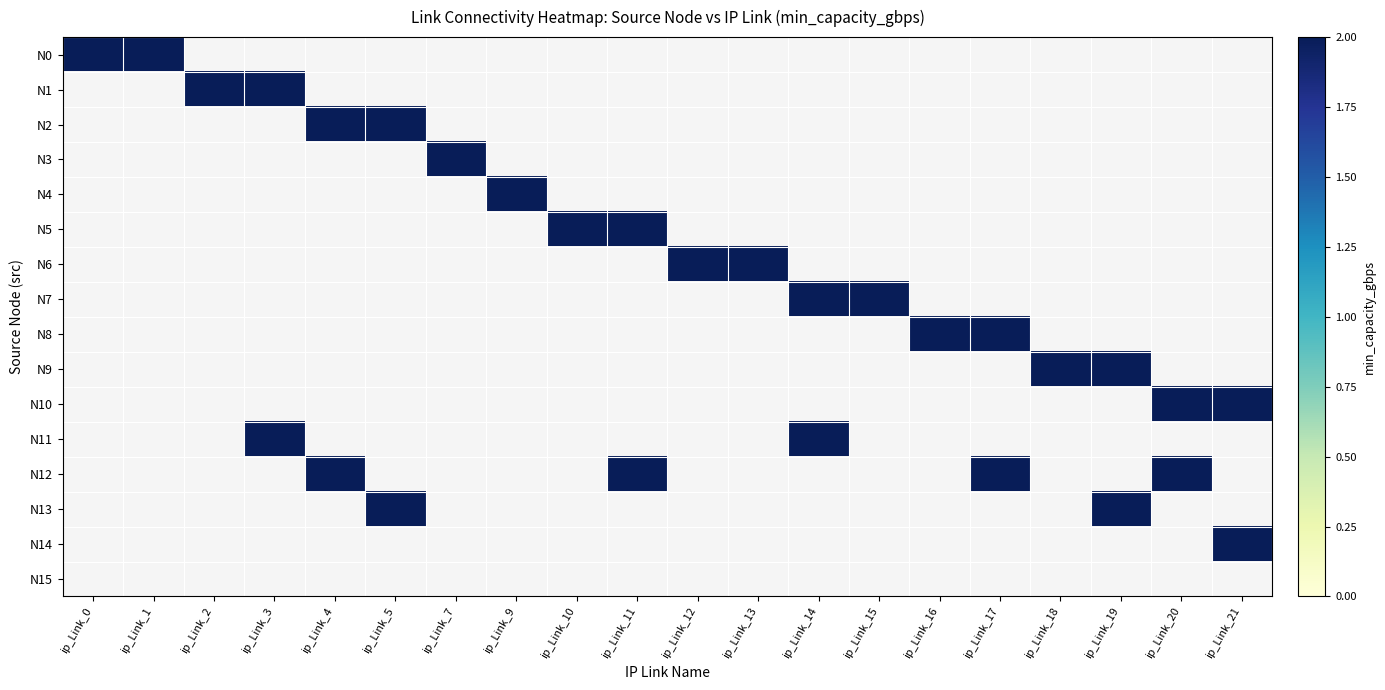

At which label does N3 reach its peak?

ip_Link_7